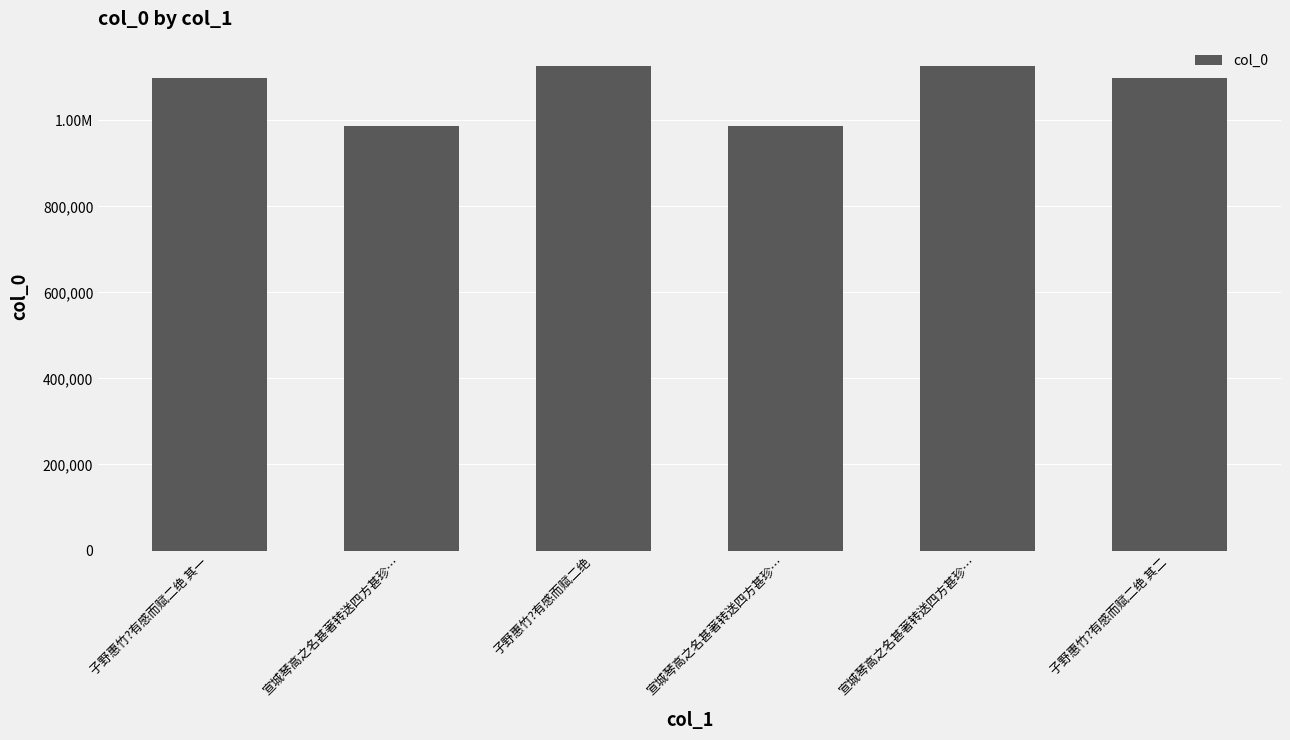

What is the change in value from 宣城琴高之名甚著转送四方甚珍… to 宣城琴高之名甚著转送四方甚珍…?

+1